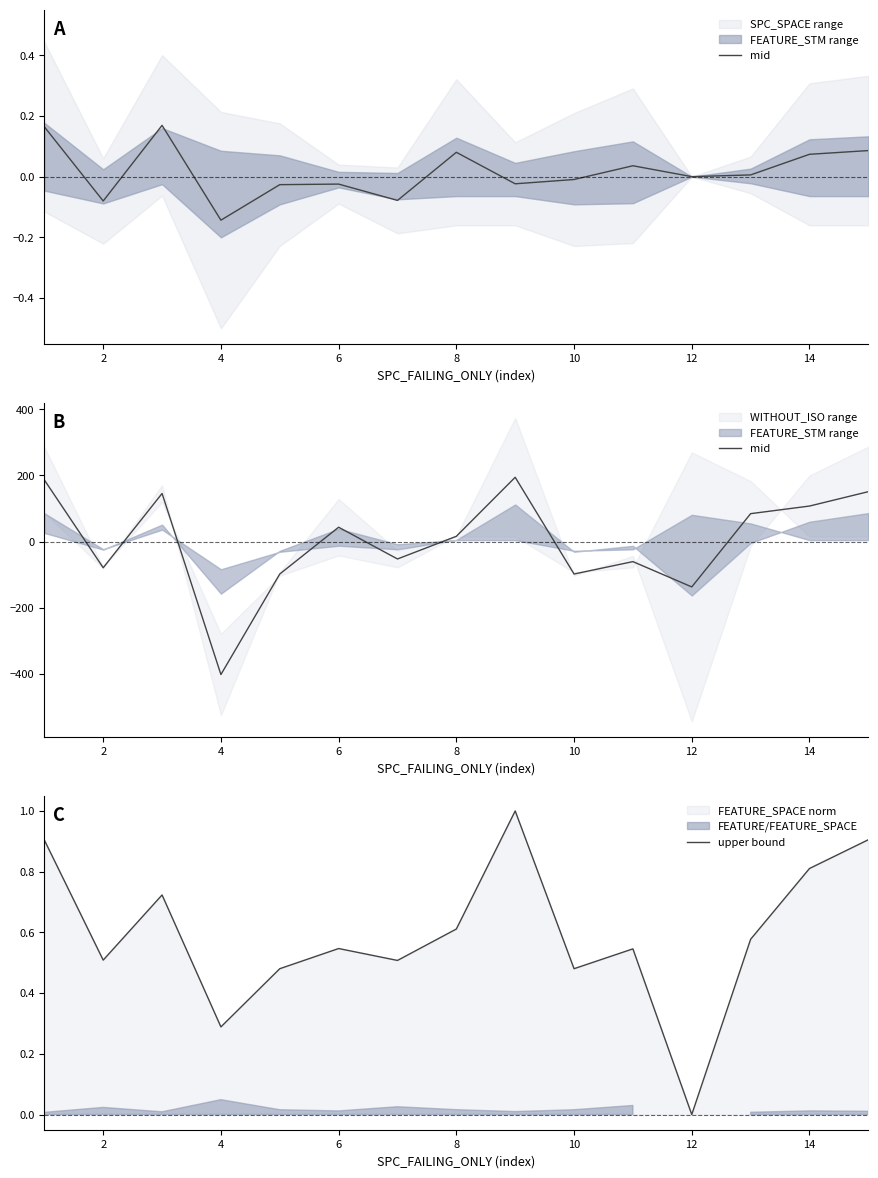

At which label does upper bound reach its minimum?

12